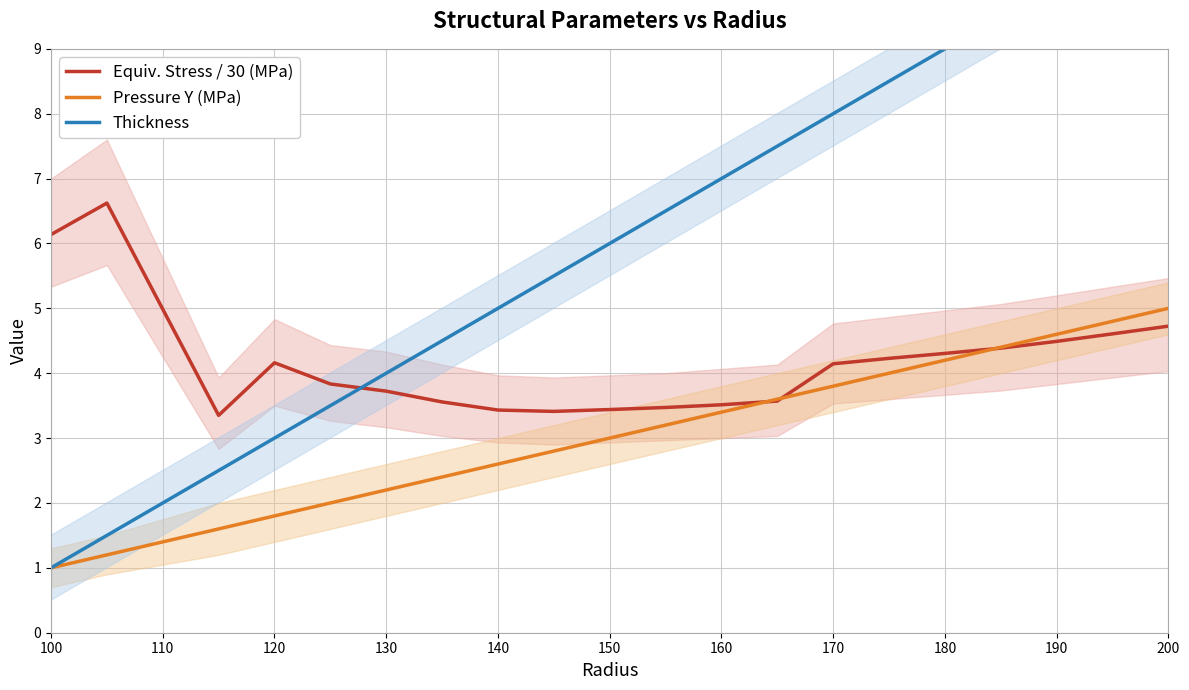

Which series has the largest total across all categories?

Thickness